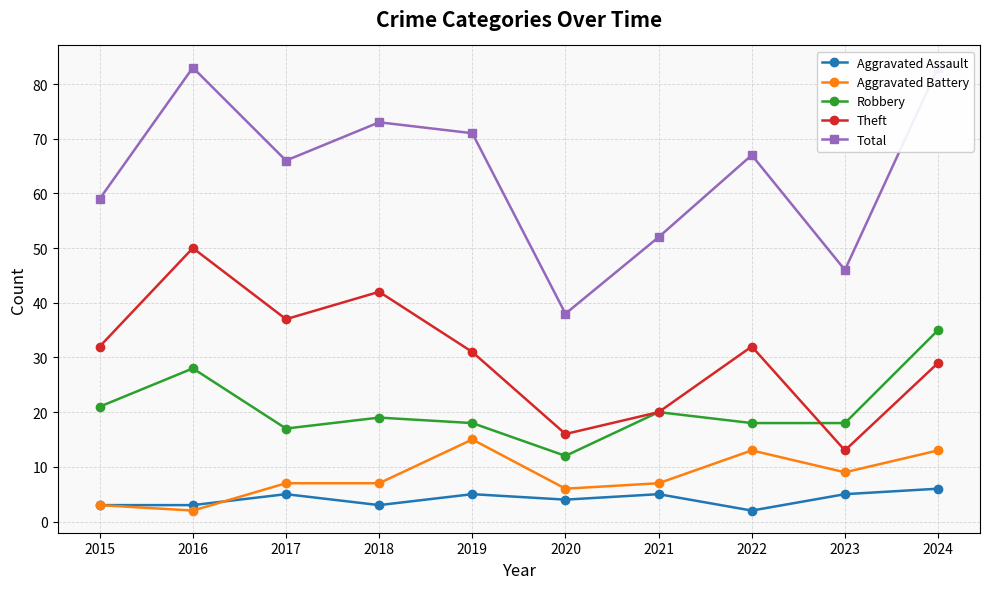

Reading left to right, list all the values displayed in this chart.

Aggravated Assault: 3	3	5	3	5	4	5	2	5	6
Aggravated Battery: 3	2	7	7	15	6	7	13	9	13
Robbery: 21	28	17	19	18	12	20	18	18	35
Theft: 32	50	37	42	31	16	20	32	13	29
Total: 59	83	66	73	71	38	52	67	46	83